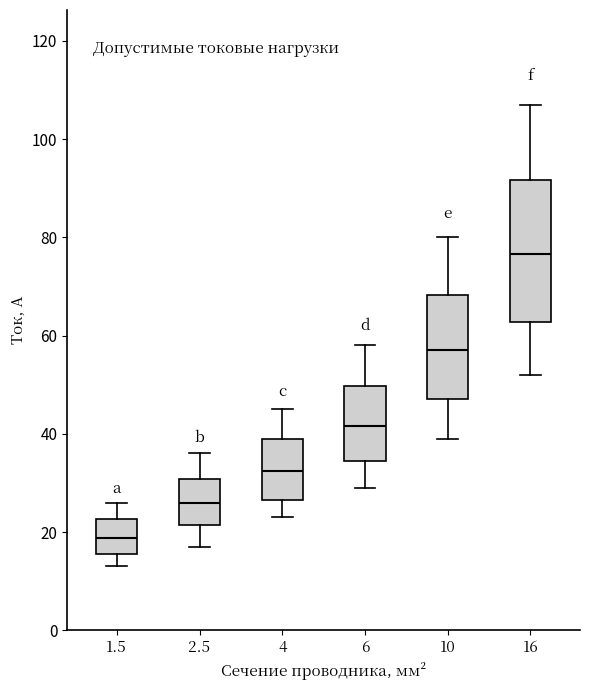

Which box has the lowest median line?

1.5